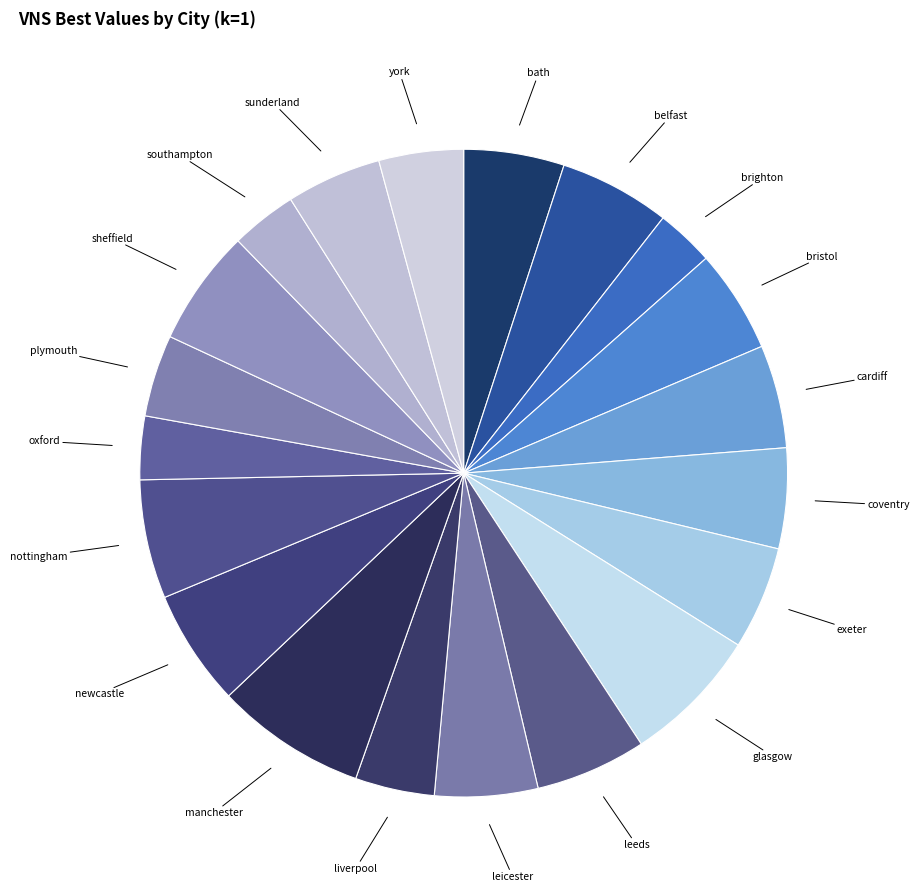

To the nearest percent, what is the average slice percentage?

5%